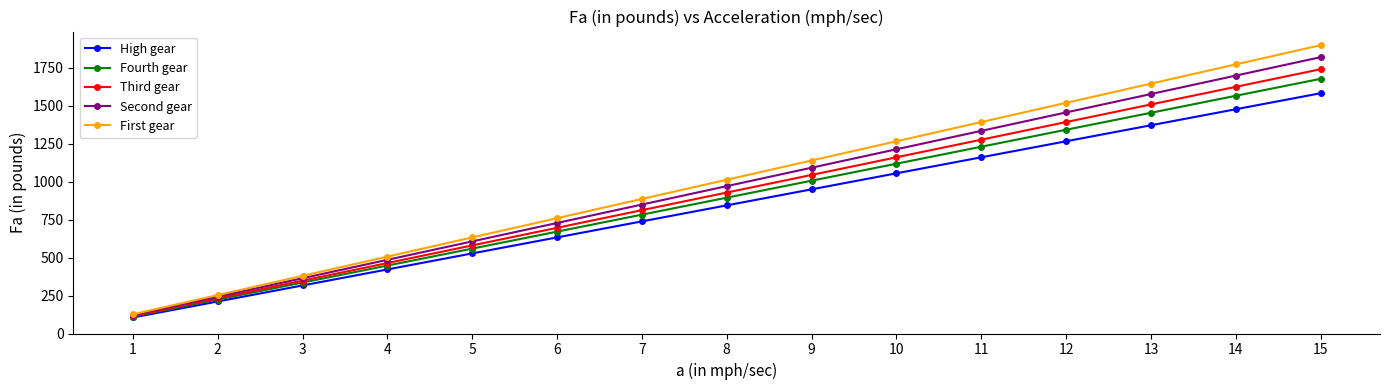

Rank the series at 5 from lowest to highest value.

High gear, Fourth gear, Third gear, Second gear, First gear